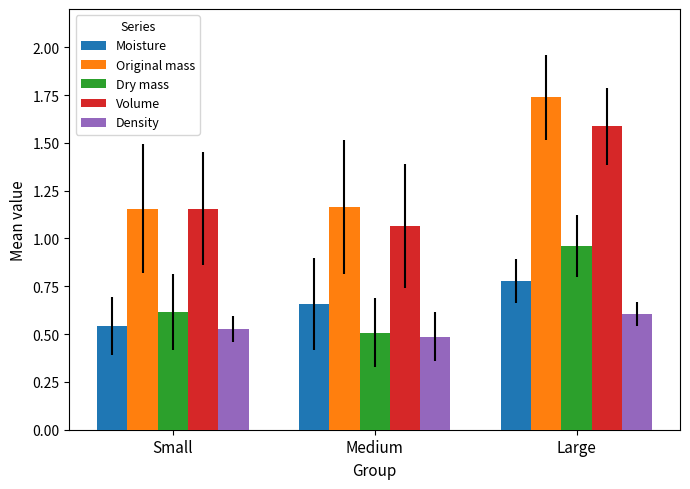

The value of Dry mass at Medium is 0.7. True or false?

False